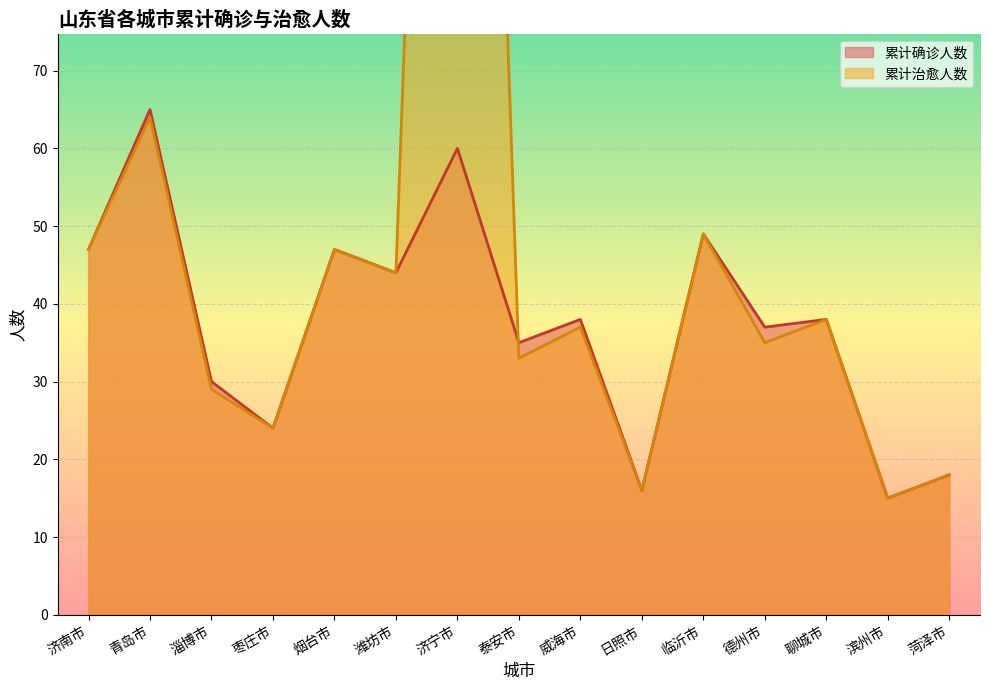

True or false: 累计确诊人数 has more than 2 interior local peaks.

True